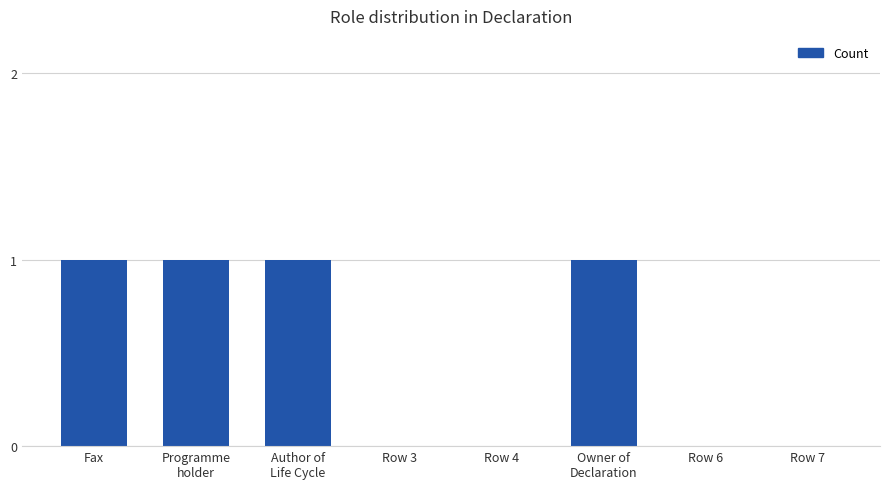

The chart shows a value of 0 at Programme
holder. True or false?

False